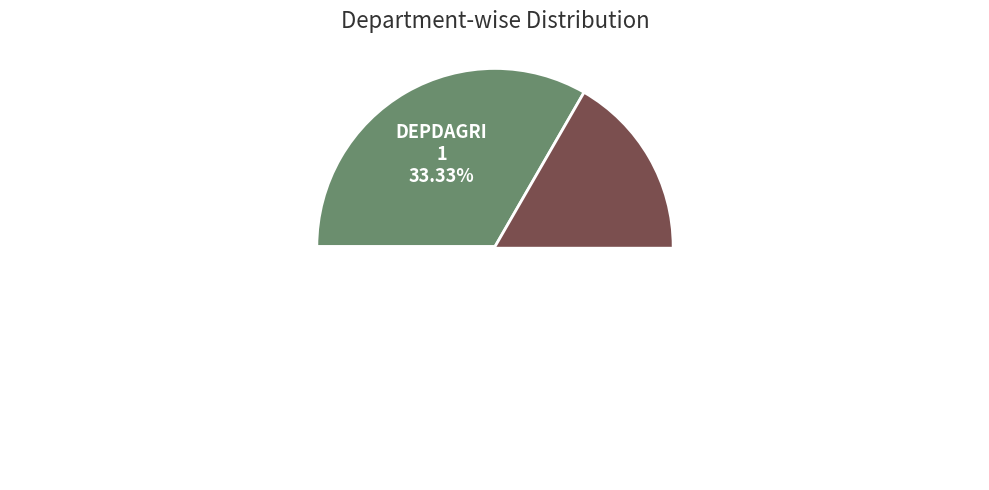

Which category accounts for the majority?

Hankam